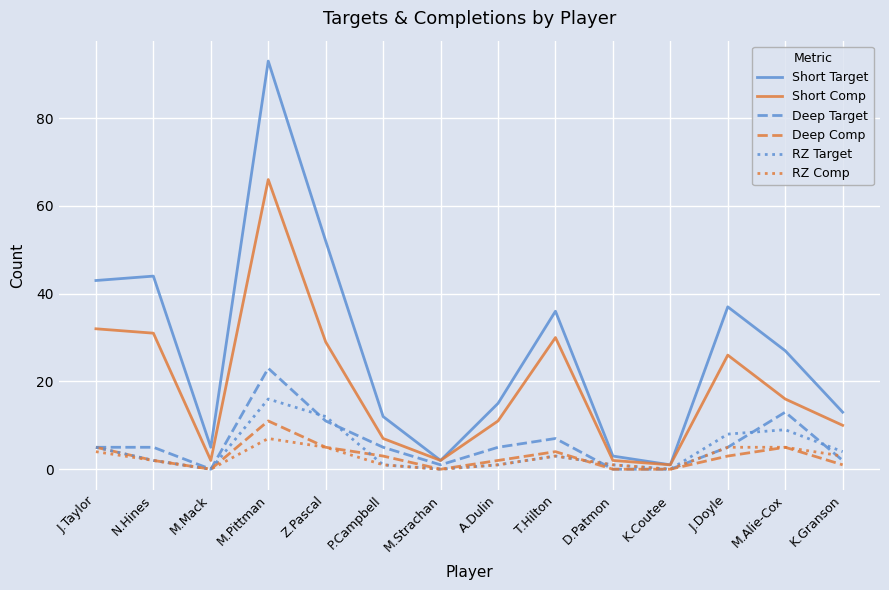

At which category does the chart reach its peak across all series?

M.Pittman